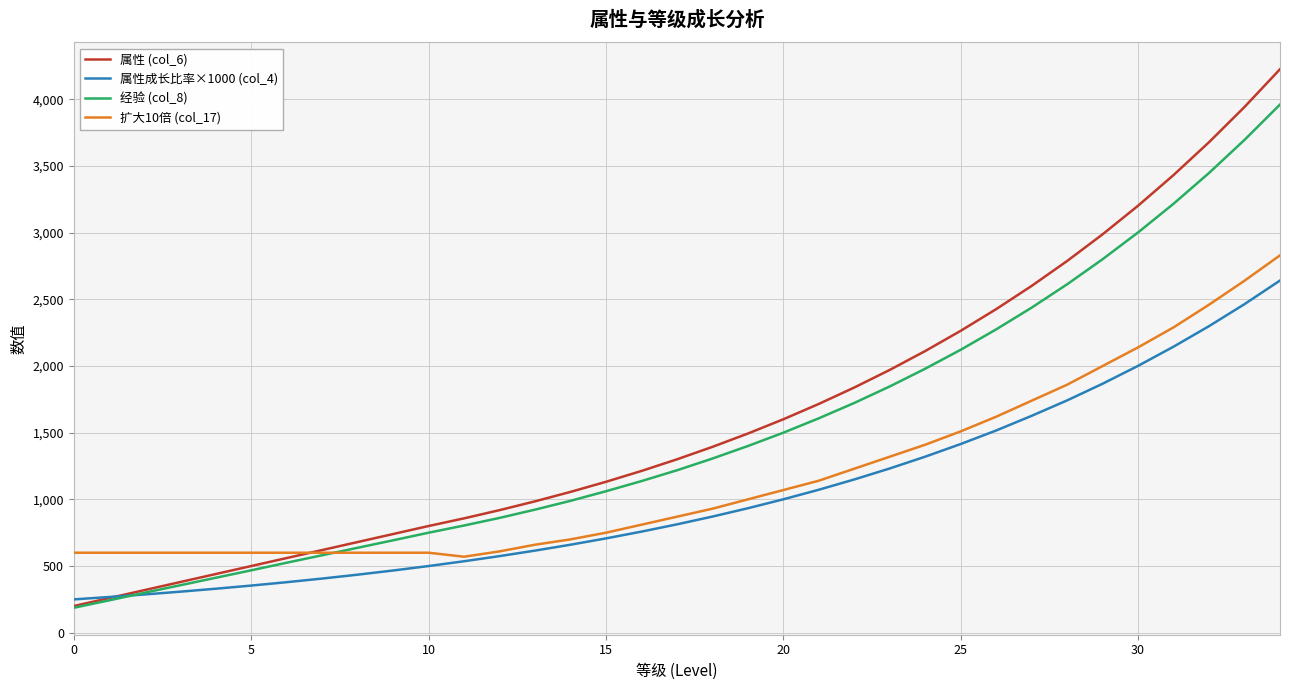

Rank the series by their average value, from highest to lowest.

属性 (col_6), 经验 (col_8), 扩大10倍 (col_17), 属性成长比率×1000 (col_4)